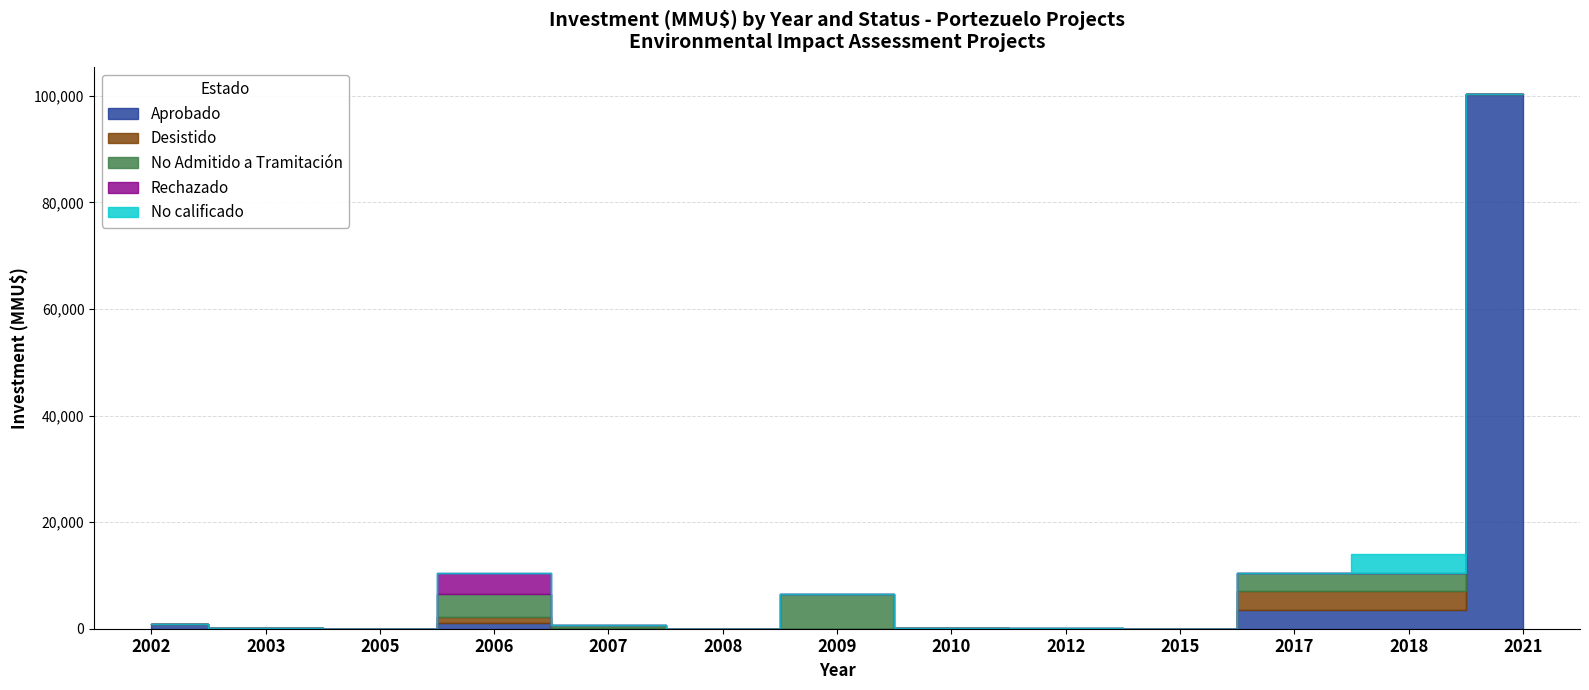

At which label does Rechazado reach its peak?

2006